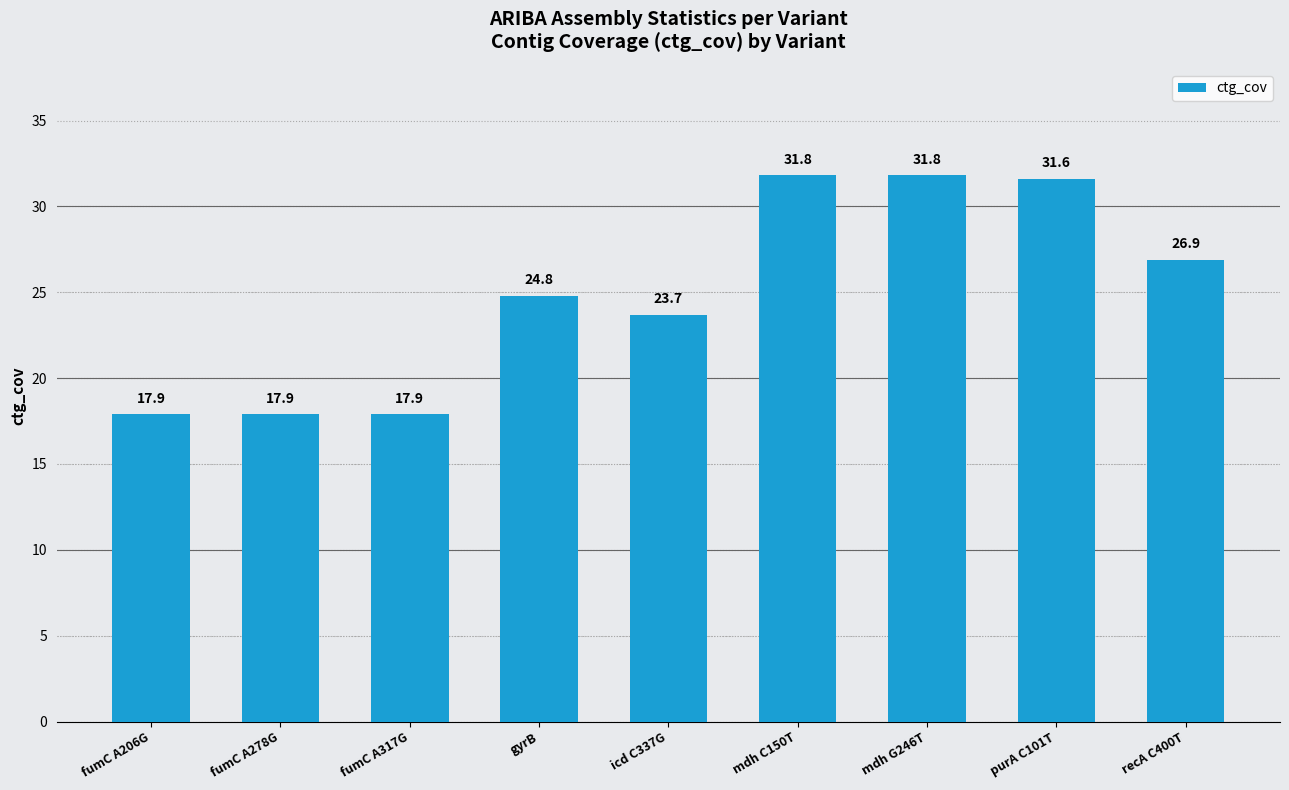

Is it true that the value at mdh G246T is 31.8?

True